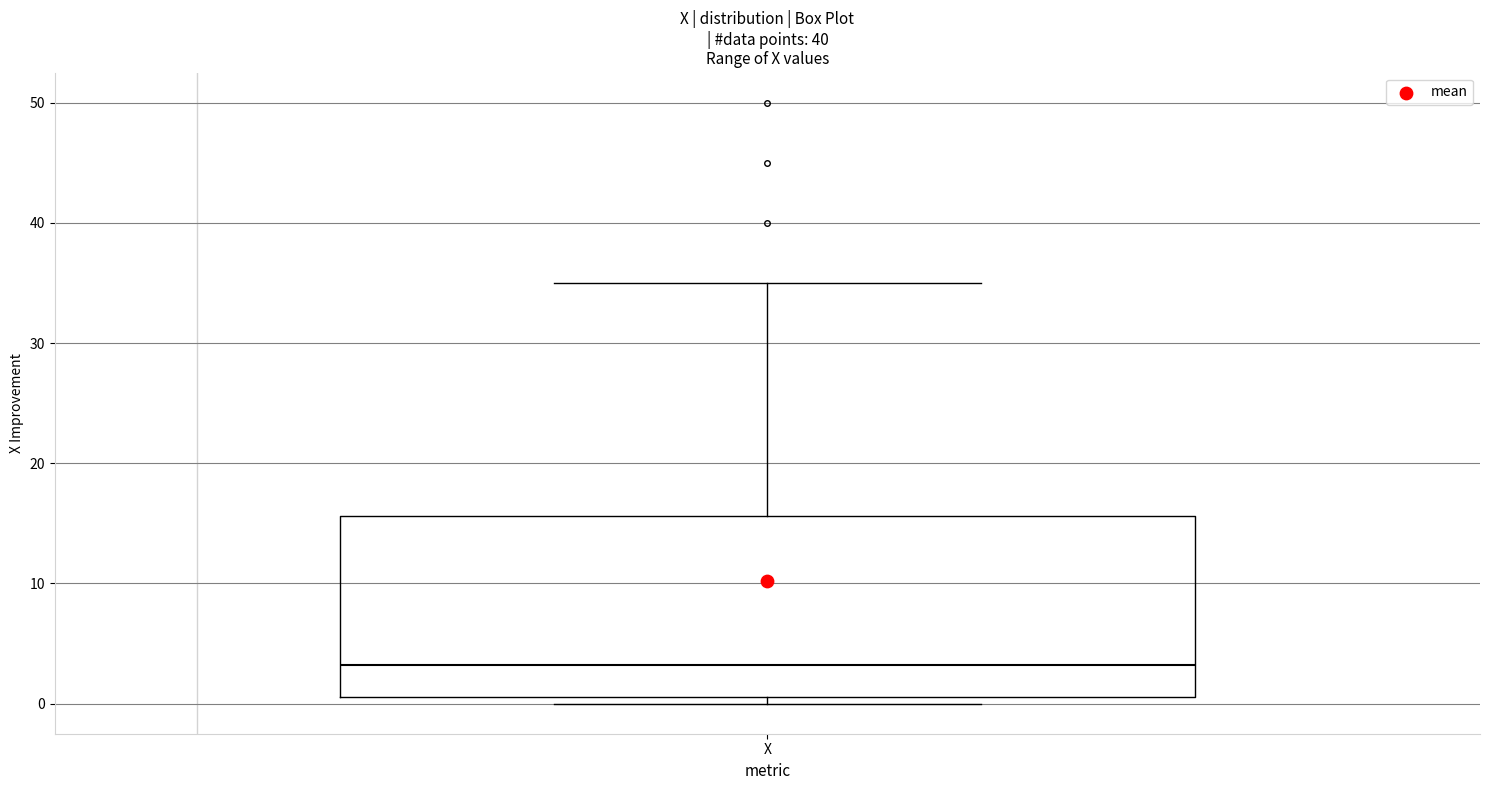

Where does the upper whisker of the box for X end on the y-axis? The values are not printed on the chart, so give them approximately, as read against the axis.

35